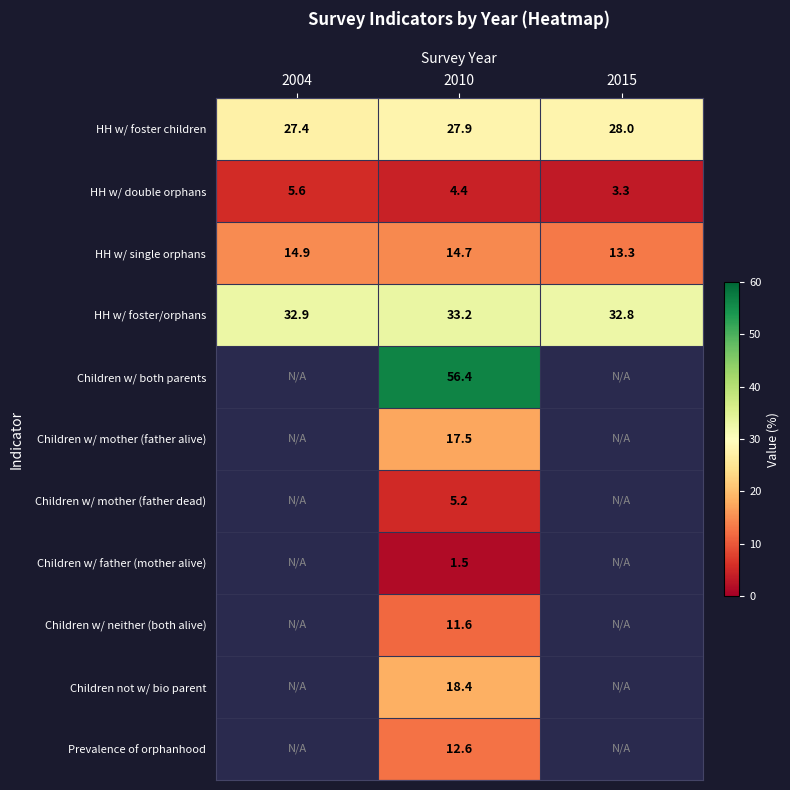

The value of HH w/ foster/orphans at 2004 is 45.8. True or false?

False